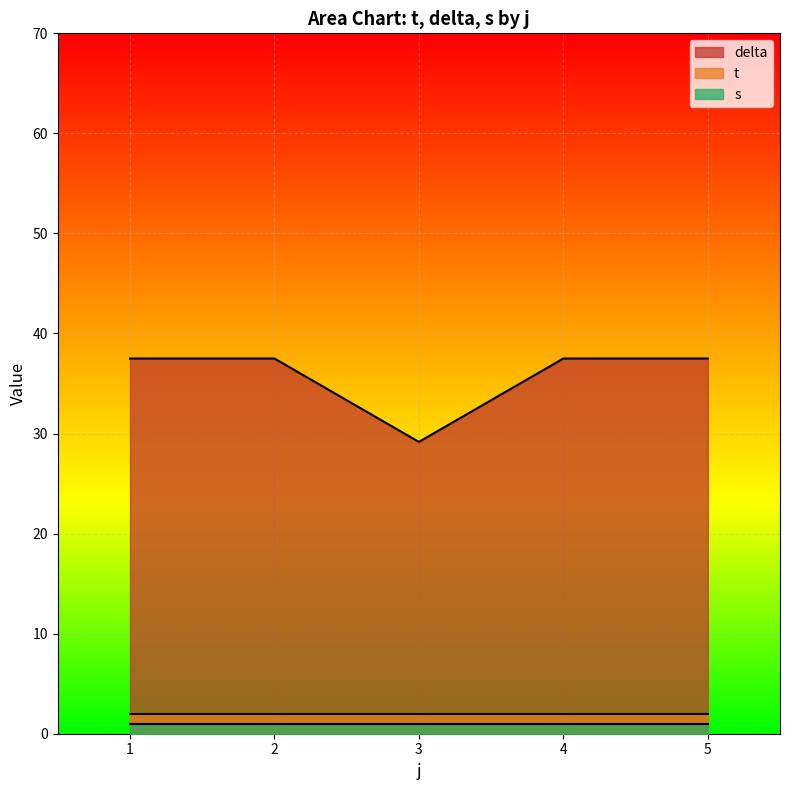

Which series has the largest total across all categories?

delta